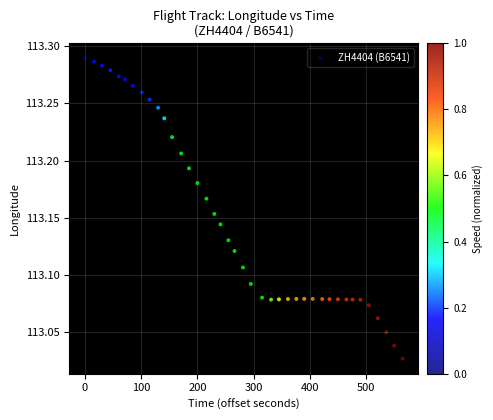

What is the range of Y values (max minus min)?

0.3